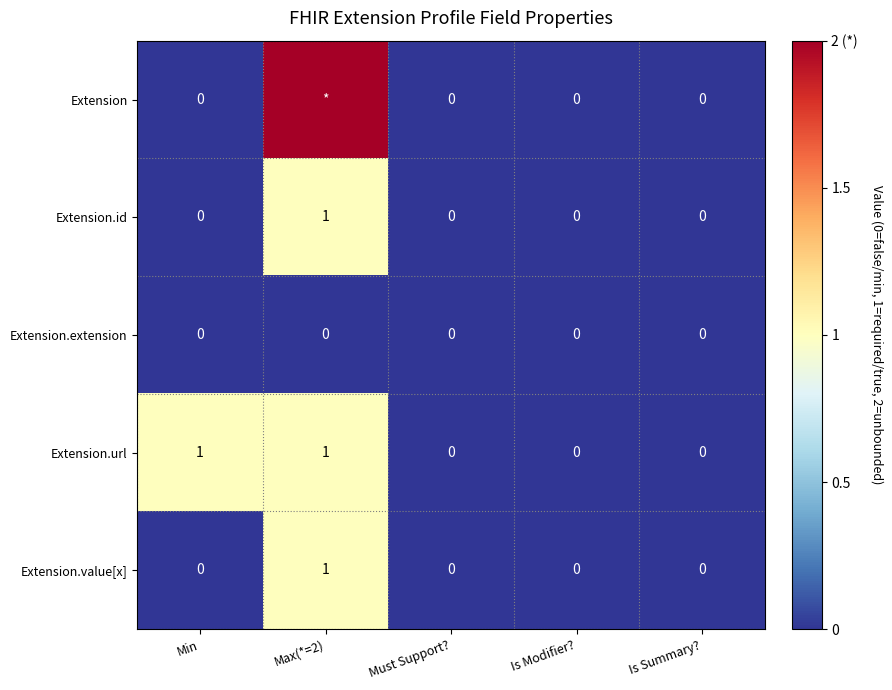

The Extension.url series shows 1 at Min. True or false?

True